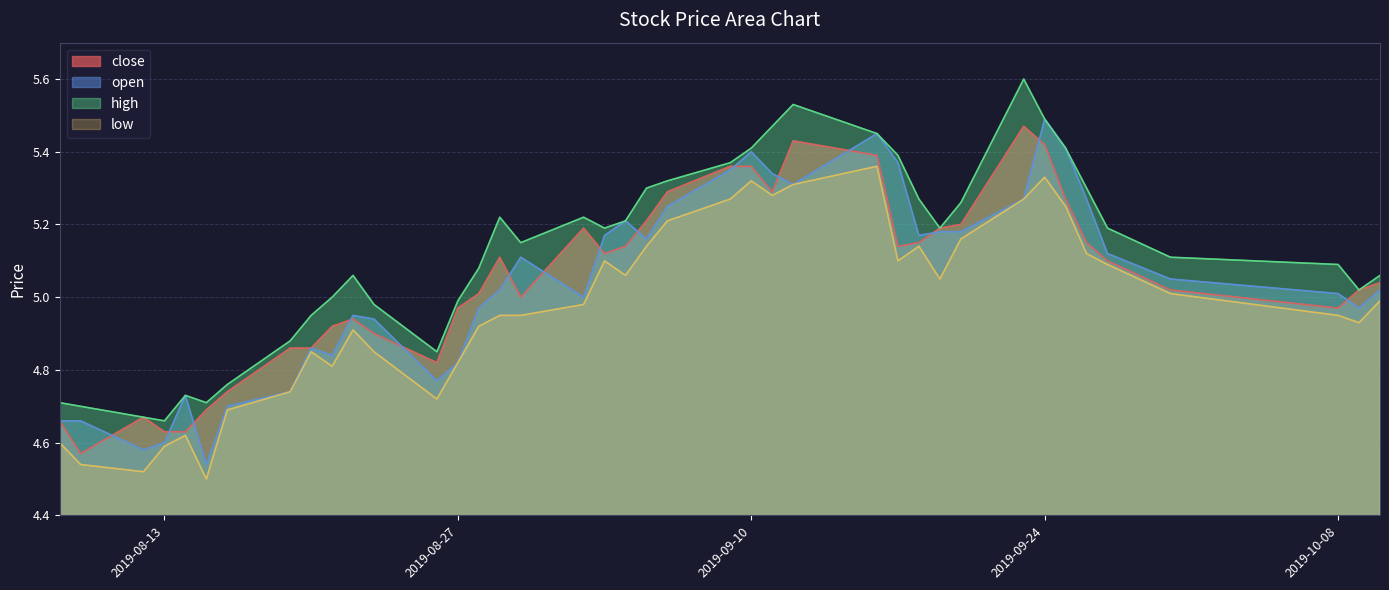

True or false: high and low intersect in this chart.

False